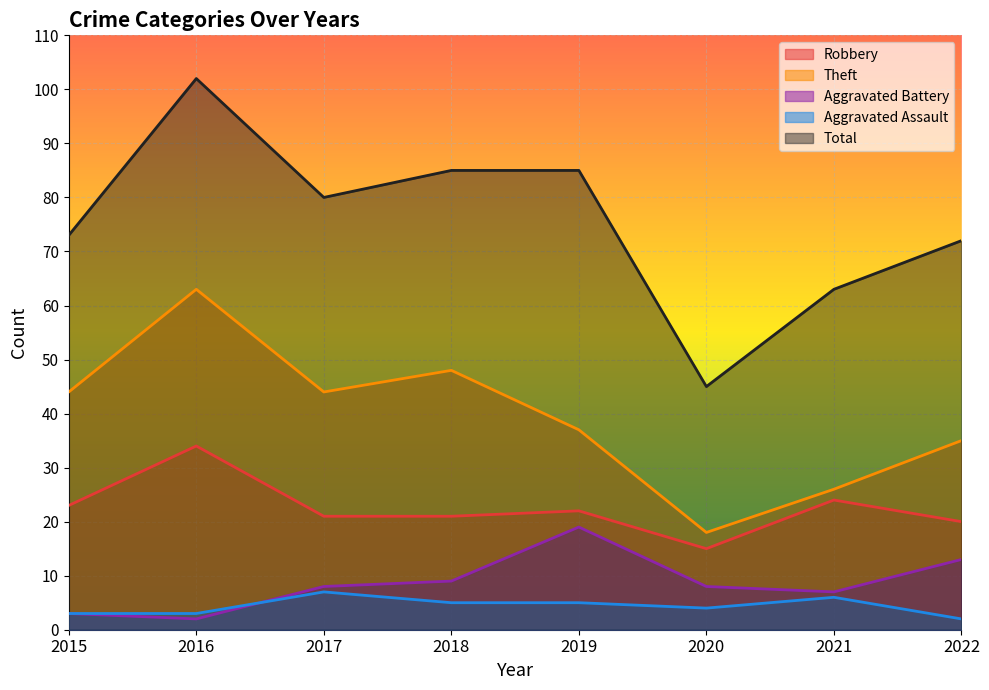

How many series are shown in this chart?

5